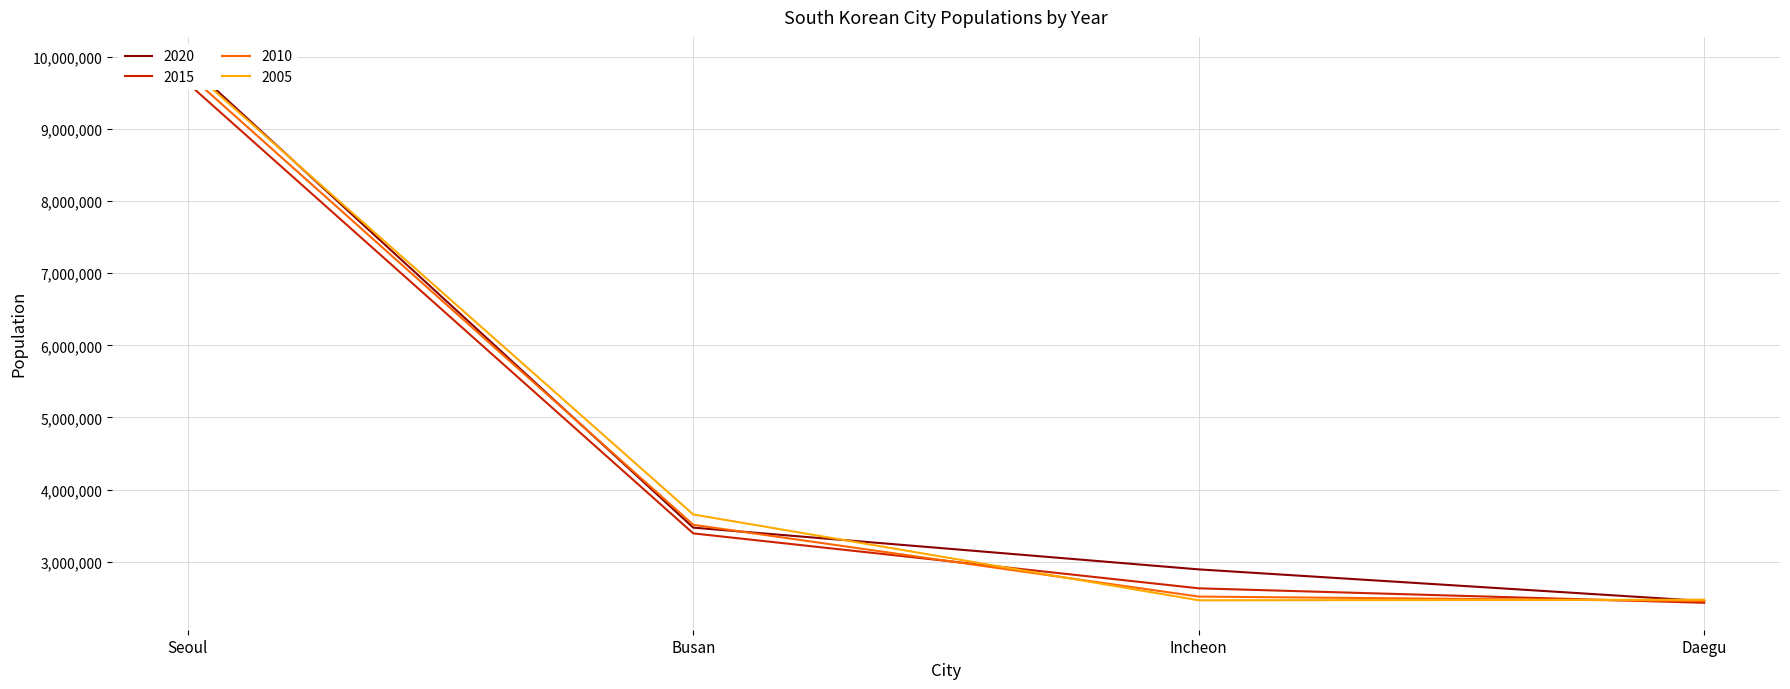

What is the label of the 3rd point from the left?

Incheon